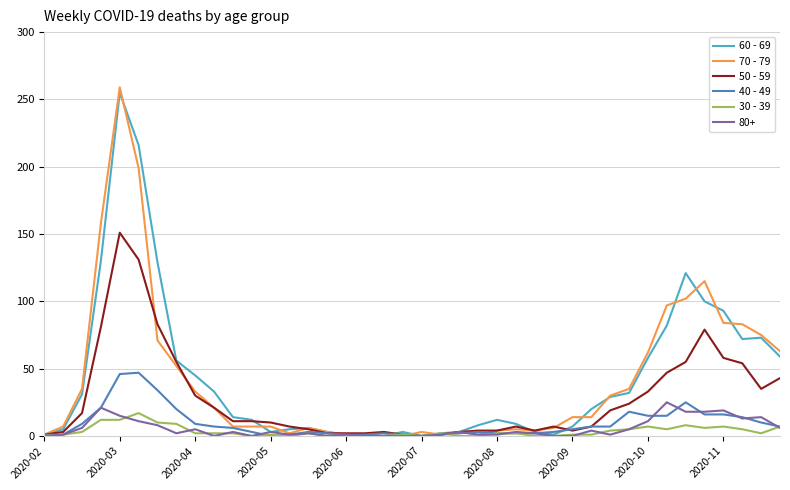

What is the maximum value shown in the chart?

259